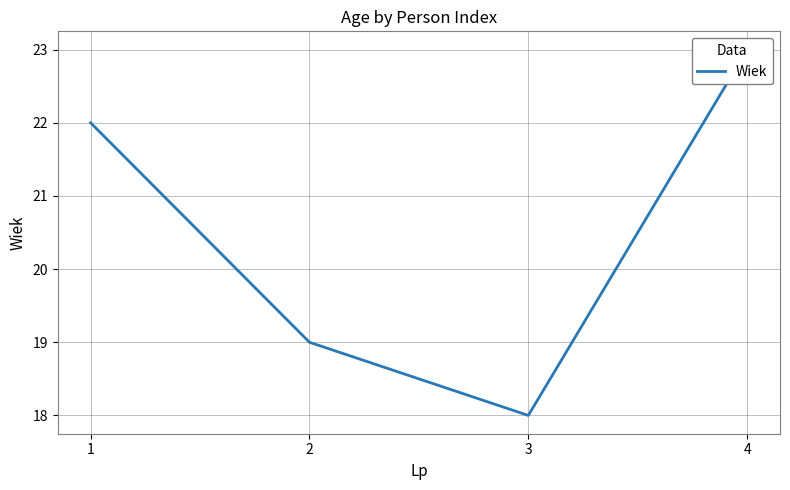

What is the value of the 1st point from the left?

22